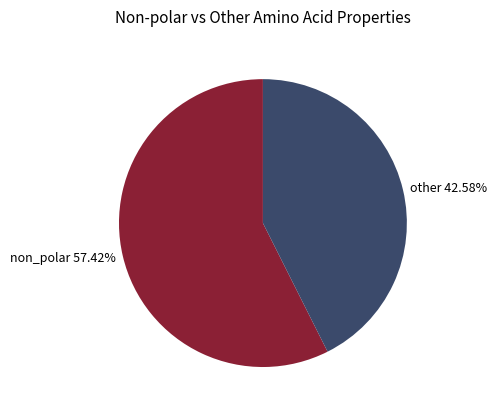

Is there a majority slice in this chart?

Yes